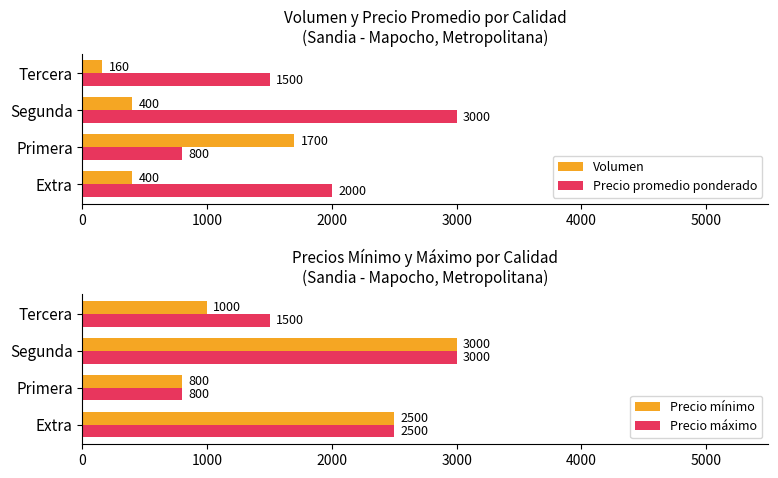

What is the maximum value for Volumen?

1700